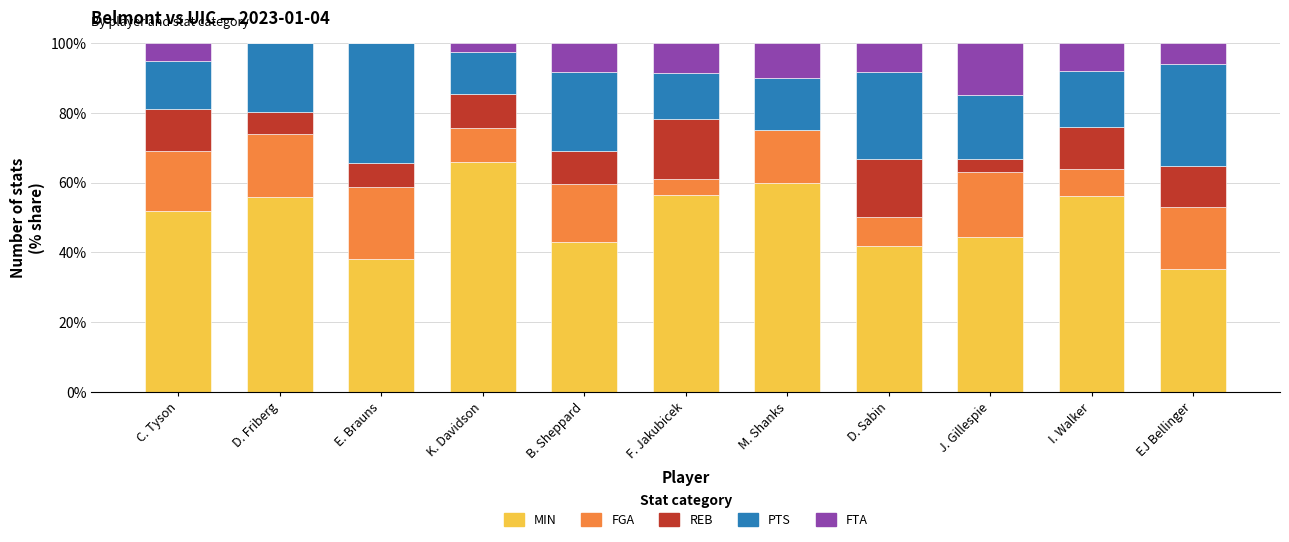

What is the total value across all series at B. Sheppard?

100.0